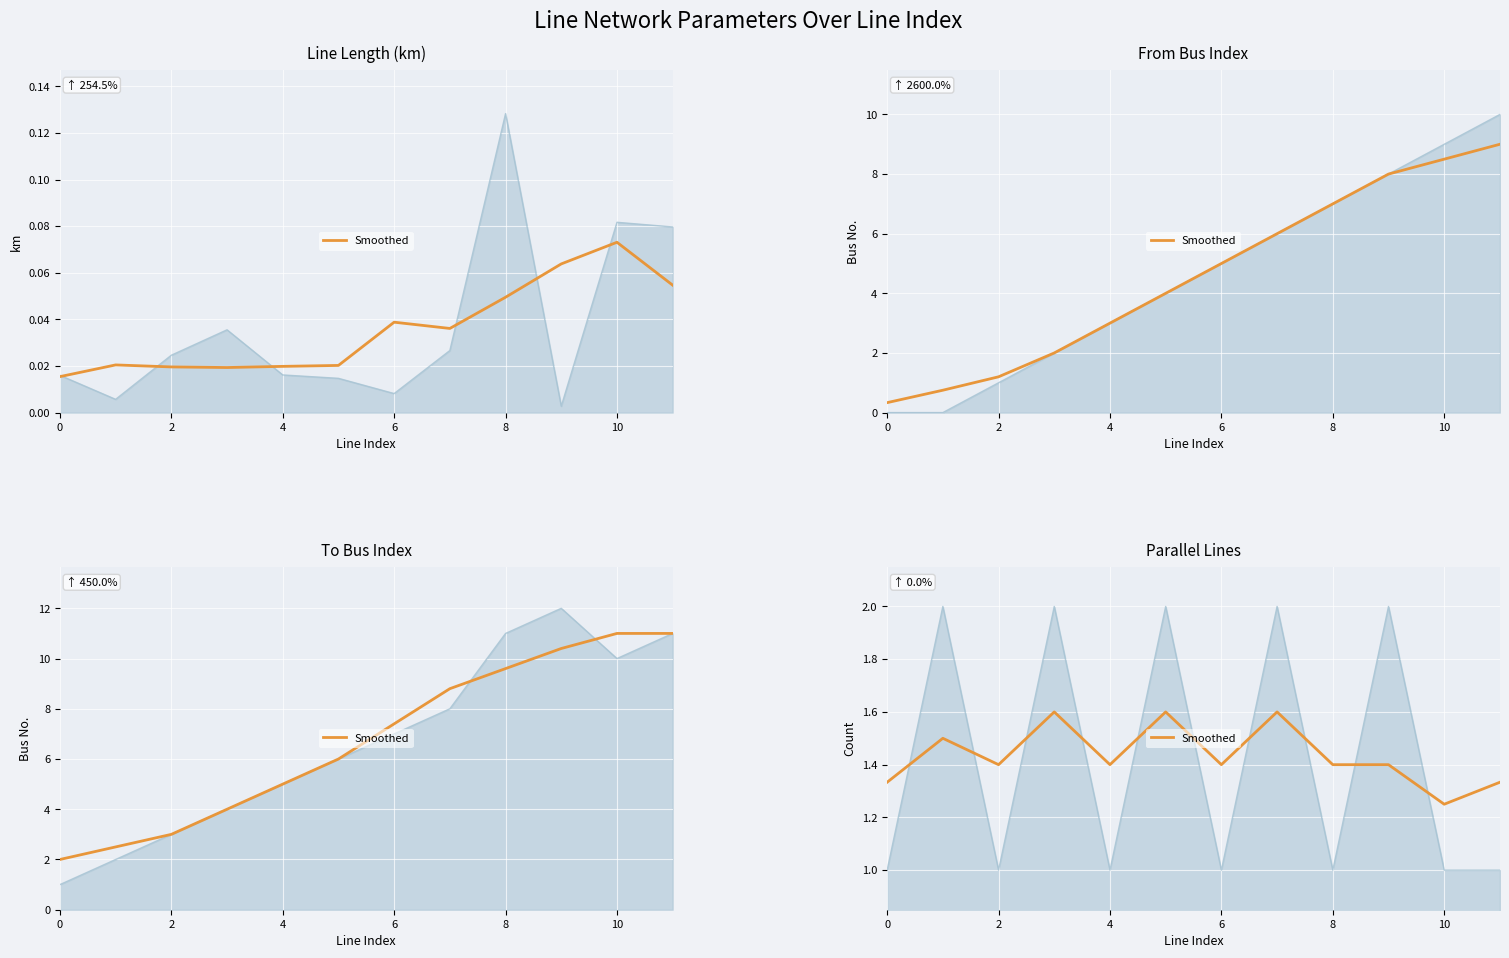

What is the label of the 8th point from the left?

7